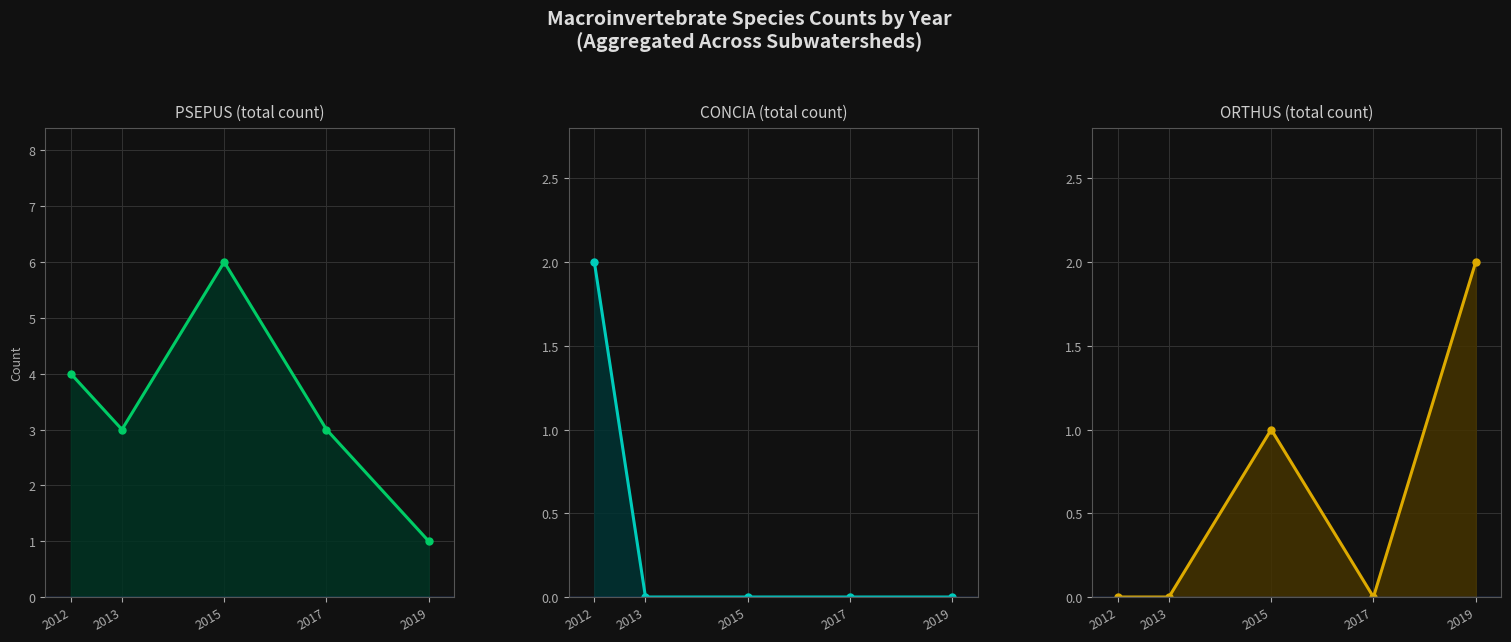

Reading left to right, list all the values displayed in this chart.

PSEPUS_line: 4	3	6	3	1
CONCIA_line: 2	0	0	0	0
ORTHUS_line: 0	0	1	0	2